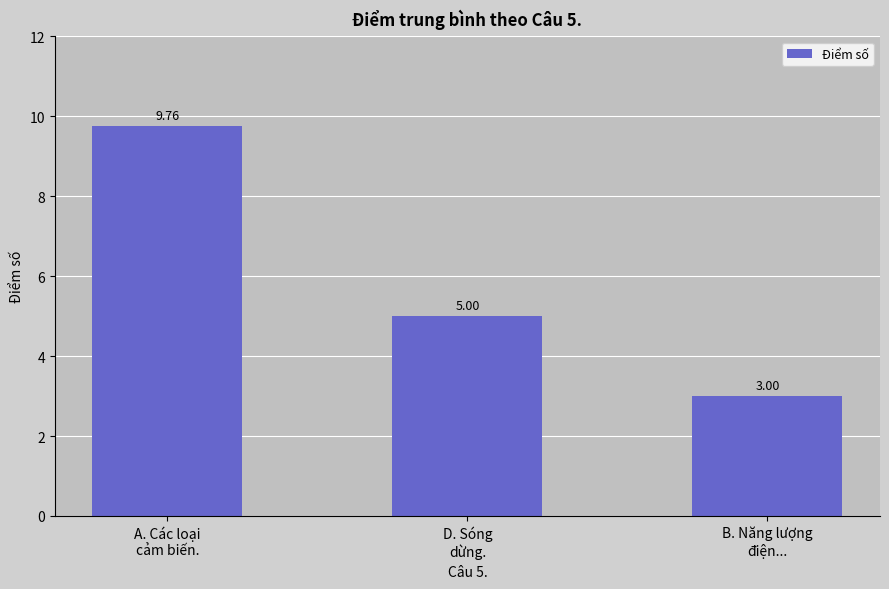

What is the sum of the values at A. Các loại
cảm biến. and B. Năng lượng
điện...?

12.8